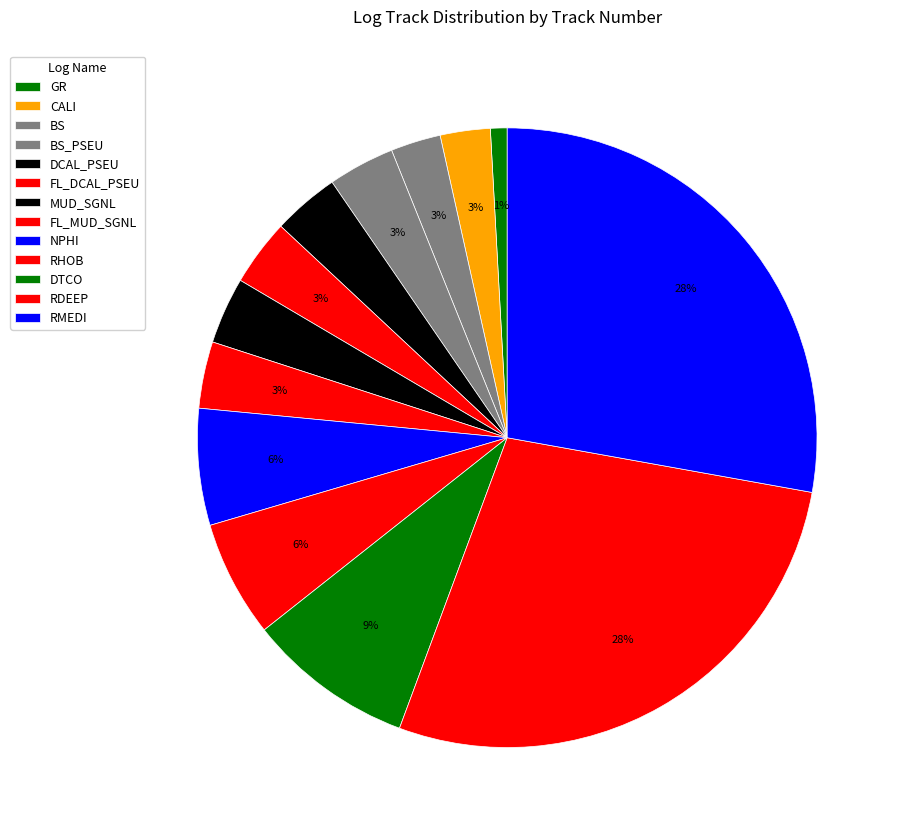

How many slices are in this pie chart?

13